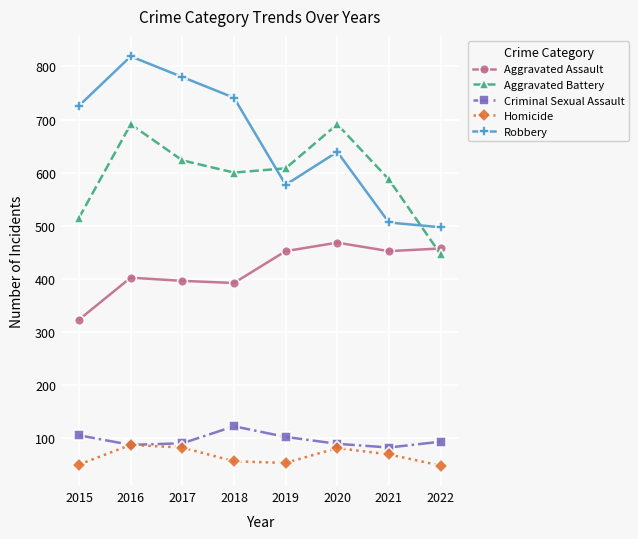

Is the value of Criminal Sexual Assault at 2018 greater than the value of Robbery at 2018?

No